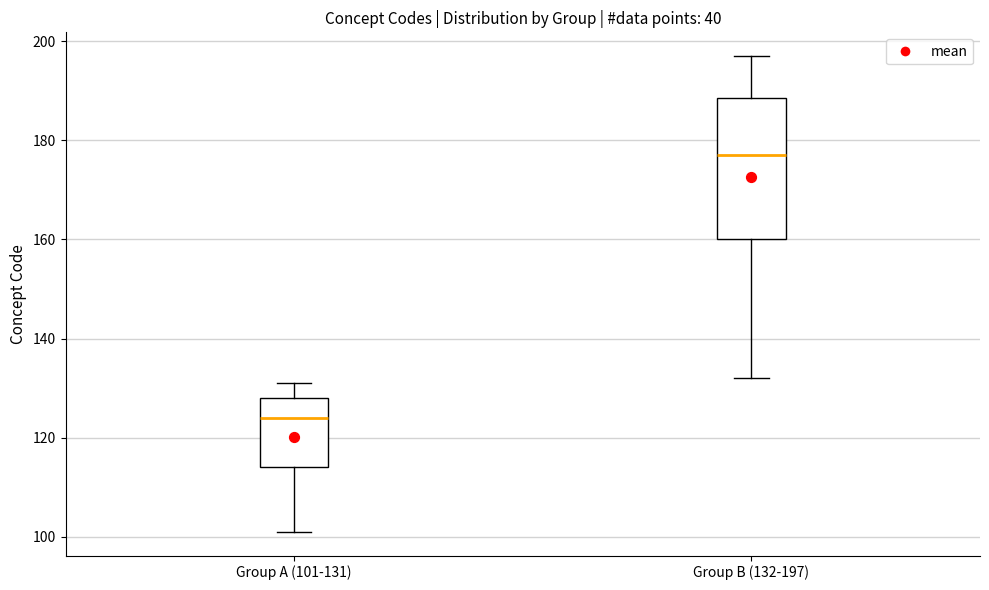

Reading left to right, read every box against the y-axis: the position of its median line, the range the box covers, and the ends of its whiskers. The values are not printed on the chart, so give them approximately, as read against the axis.

Group A (101-131): median 124, box 114 to 128, whiskers 102 to 132
Group B (132-197): median 178, box 160 to 188, whiskers 132 to 198